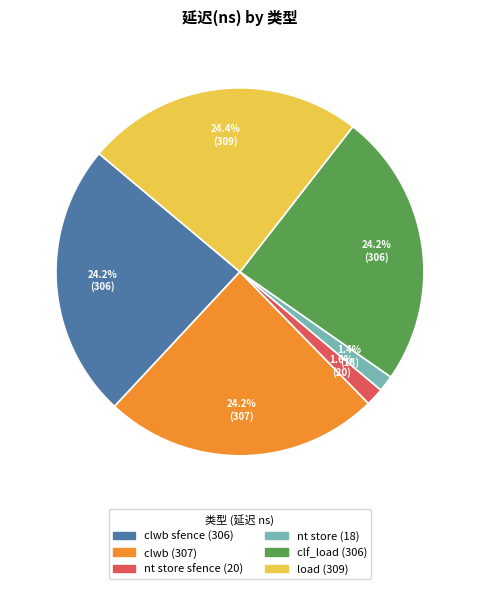

Does any single category account for the majority?

No